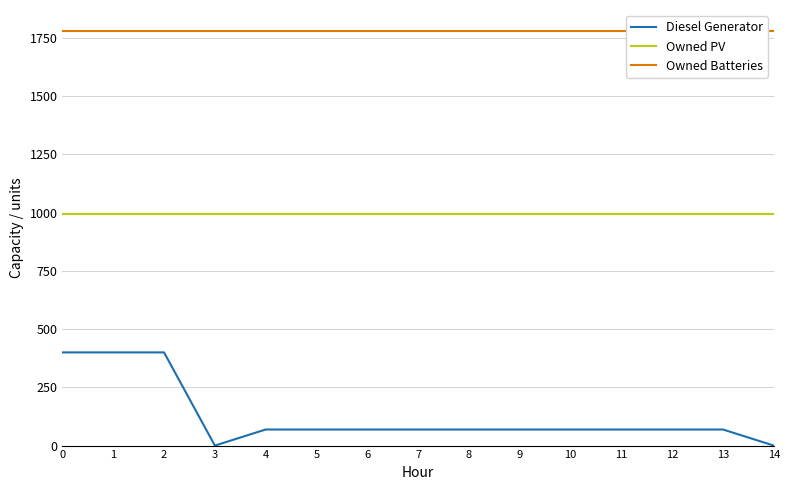

What are all the series names shown in the legend?

Diesel Generator, Owned PV, Owned Batteries